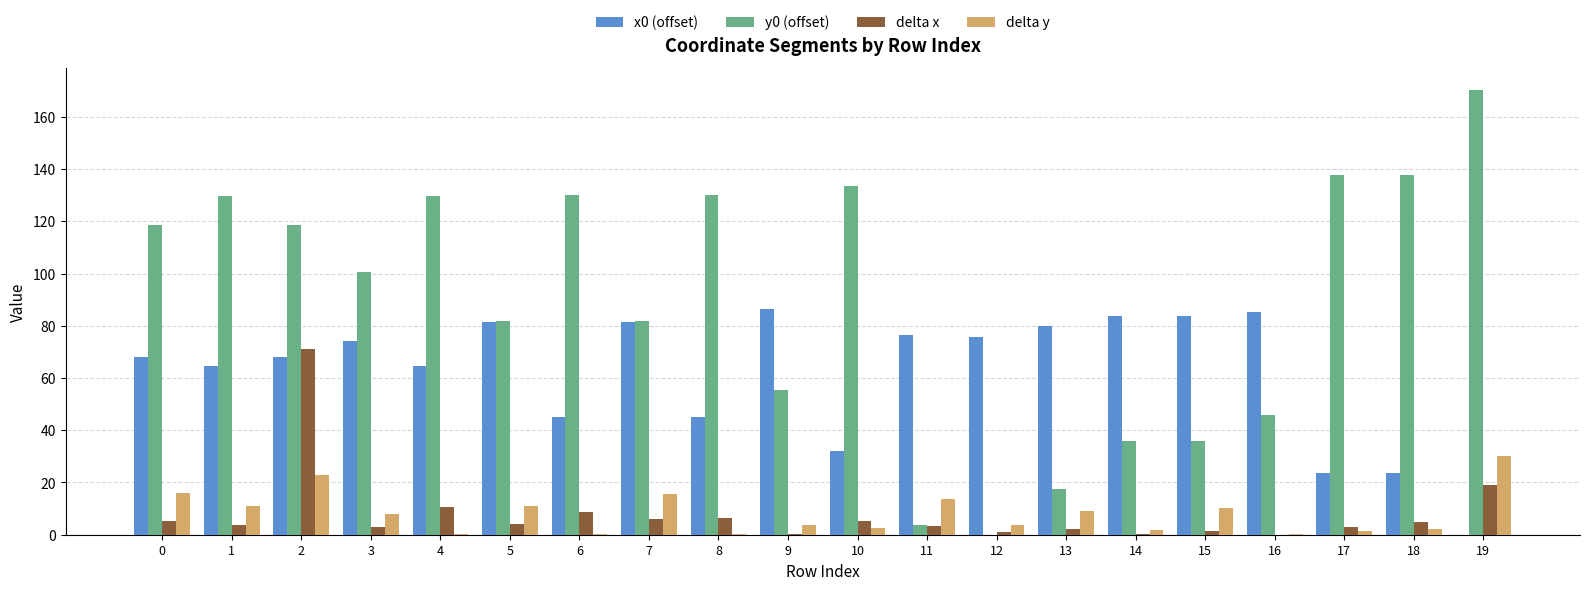

Is the value of x0 (offset) at 13 greater than the value of delta x at 6?

Yes